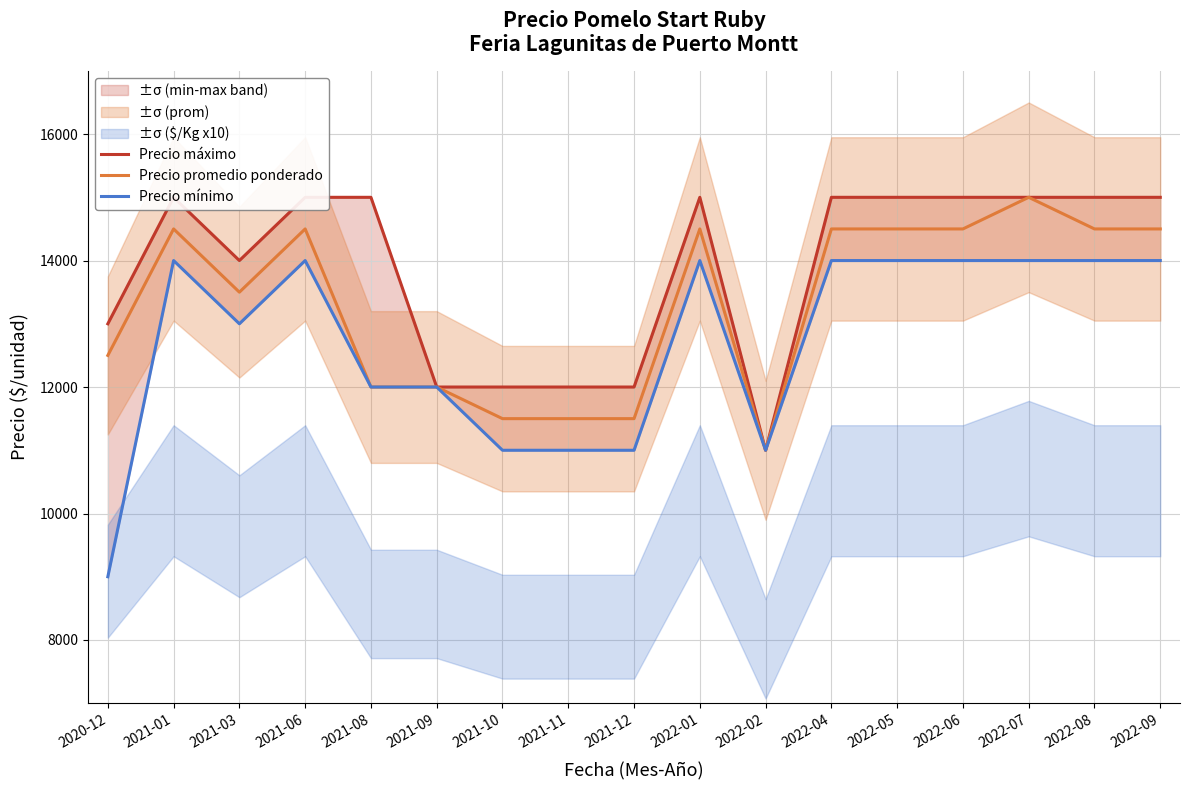

What is the maximum value shown in the chart?

15000